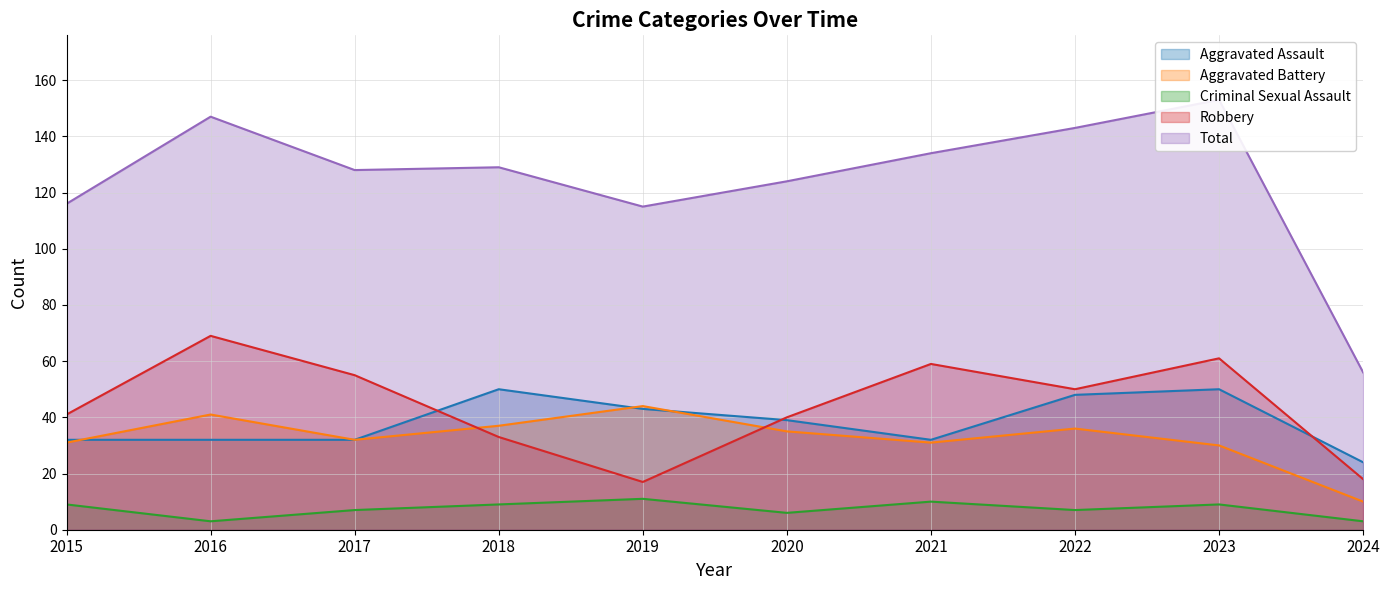

Which category has the highest value in the Aggravated Assault series?

2018